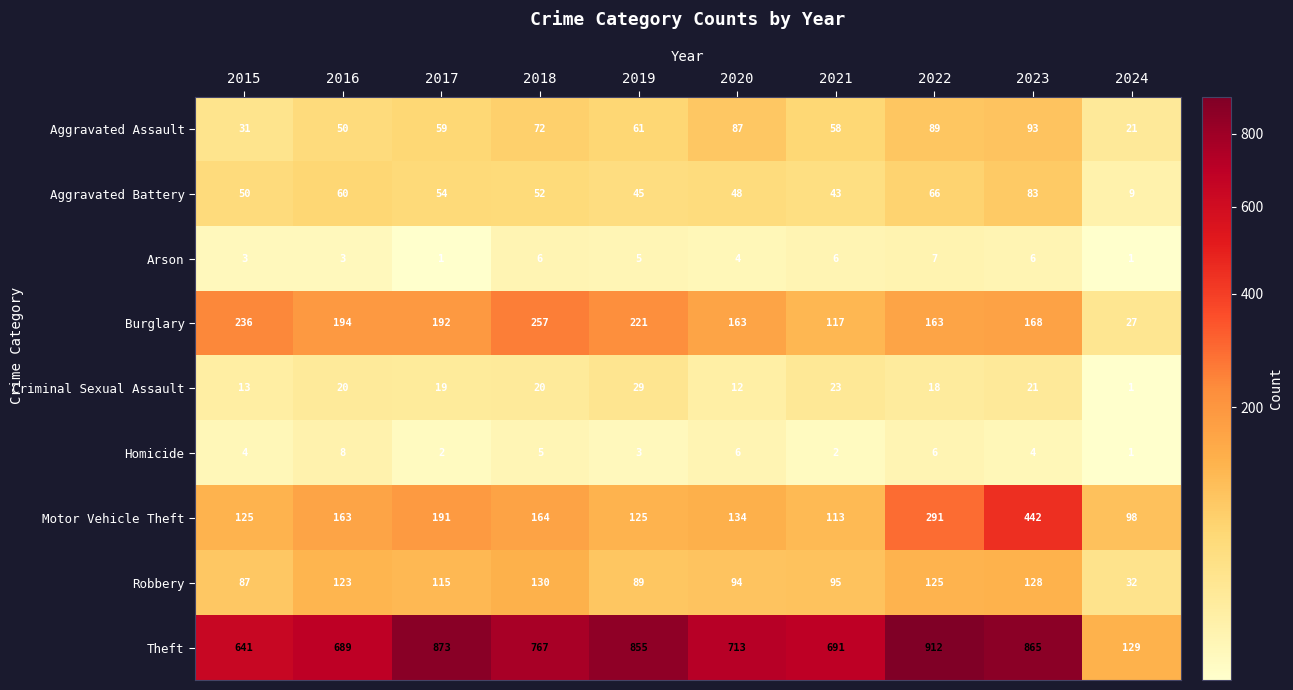

What is the approximate value of Aggravated Battery at 2015, to the nearest 5?

50